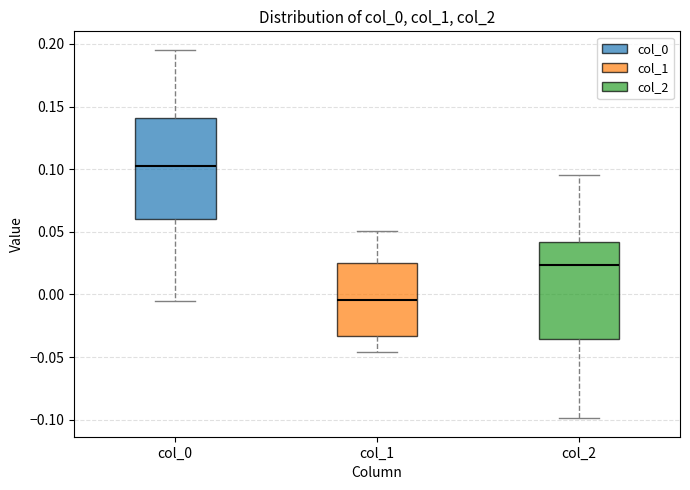

Reading left to right, read every box against the y-axis: the position of its median line, the range the box covers, and the ends of its whiskers. The values are not printed on the chart, so give them approximately, as read against the axis.

col_0: median 0.100, box 0.060 to 0.140, whiskers -0.005 to 0.195
col_1: median -0.005, box -0.035 to 0.025, whiskers -0.045 to 0.050
col_2: median 0.025, box -0.035 to 0.040, whiskers -0.100 to 0.095